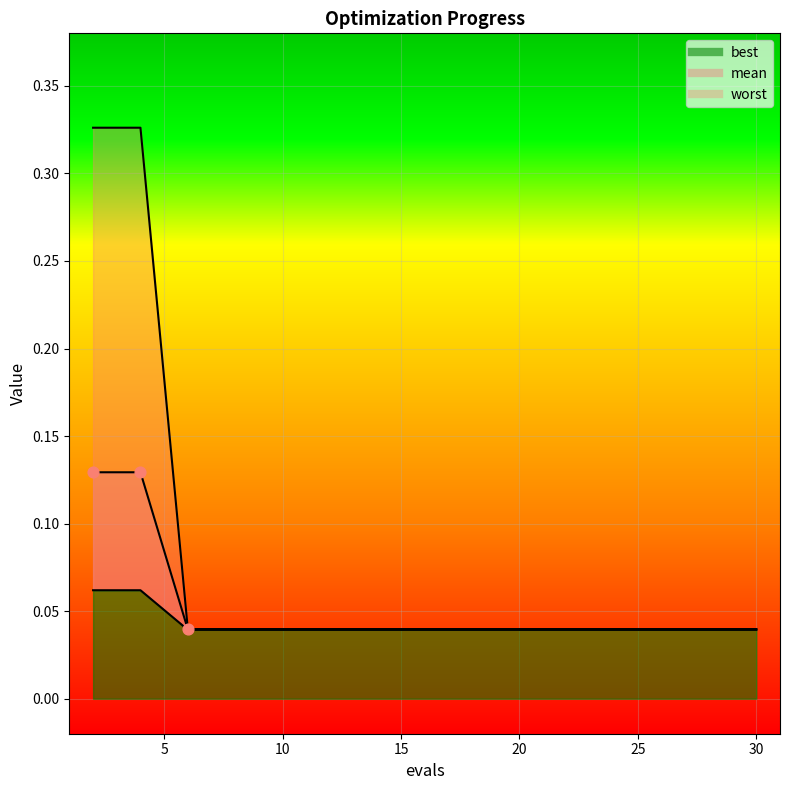

Which series has the widest spread of Y values?

mean